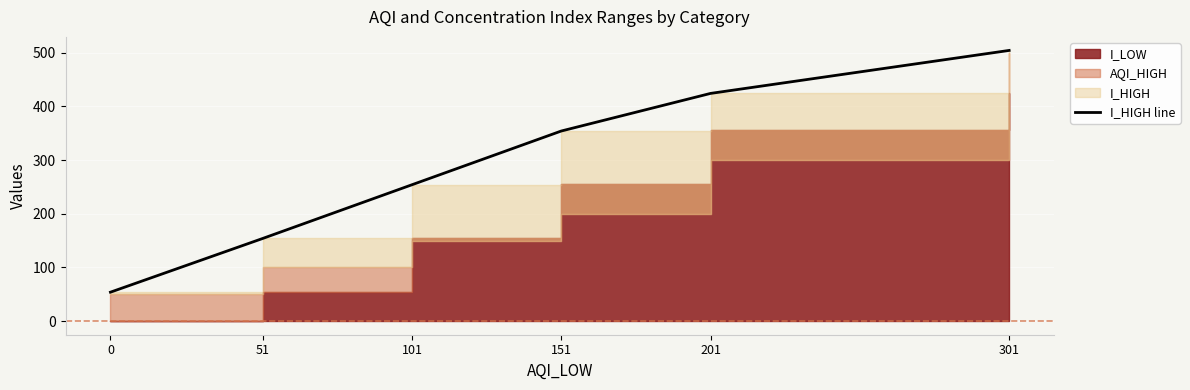

Reading right to left, list all the values displayed in this chart.

504	424	354	254	154	54